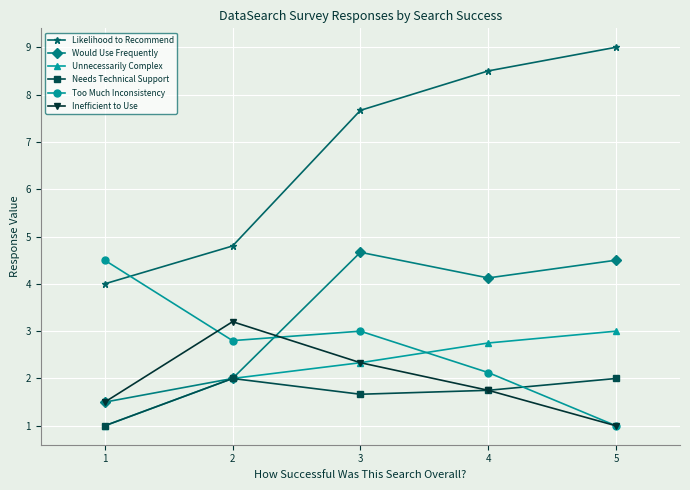

What is the approximate value of Inefficient to Use at 1?

1.5